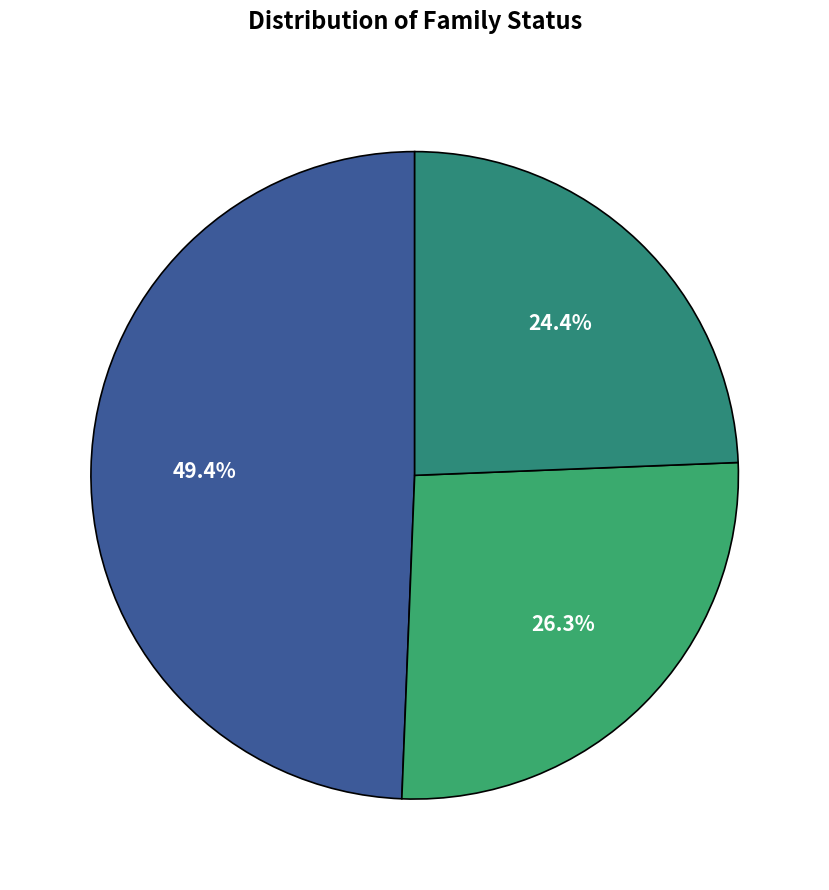

How many slices are in this pie chart?

3